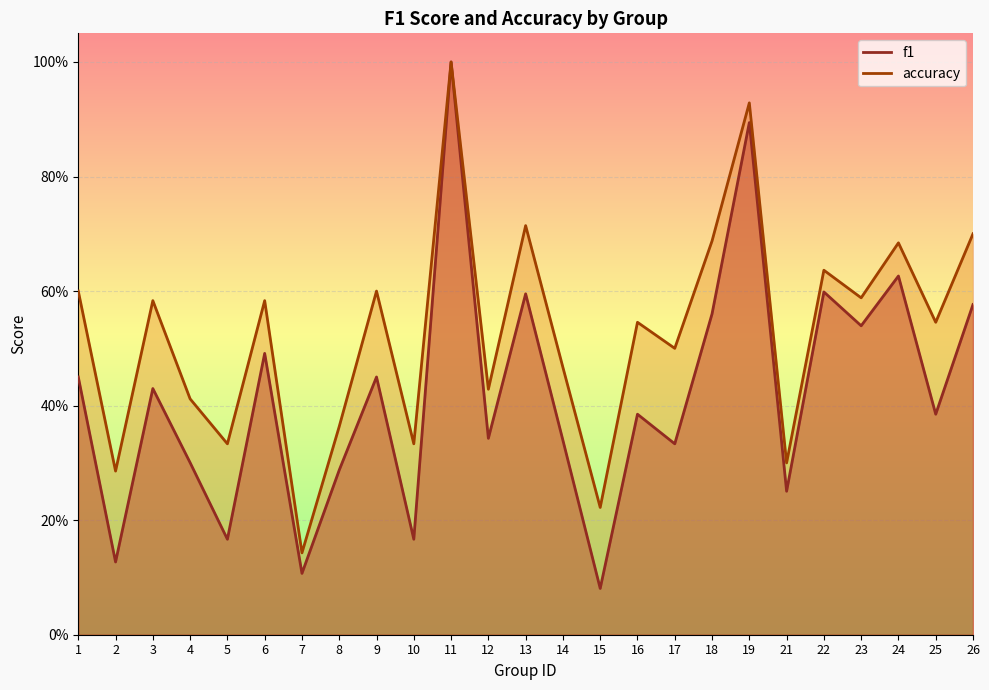

Where is accuracy nearest to the value 0?

7